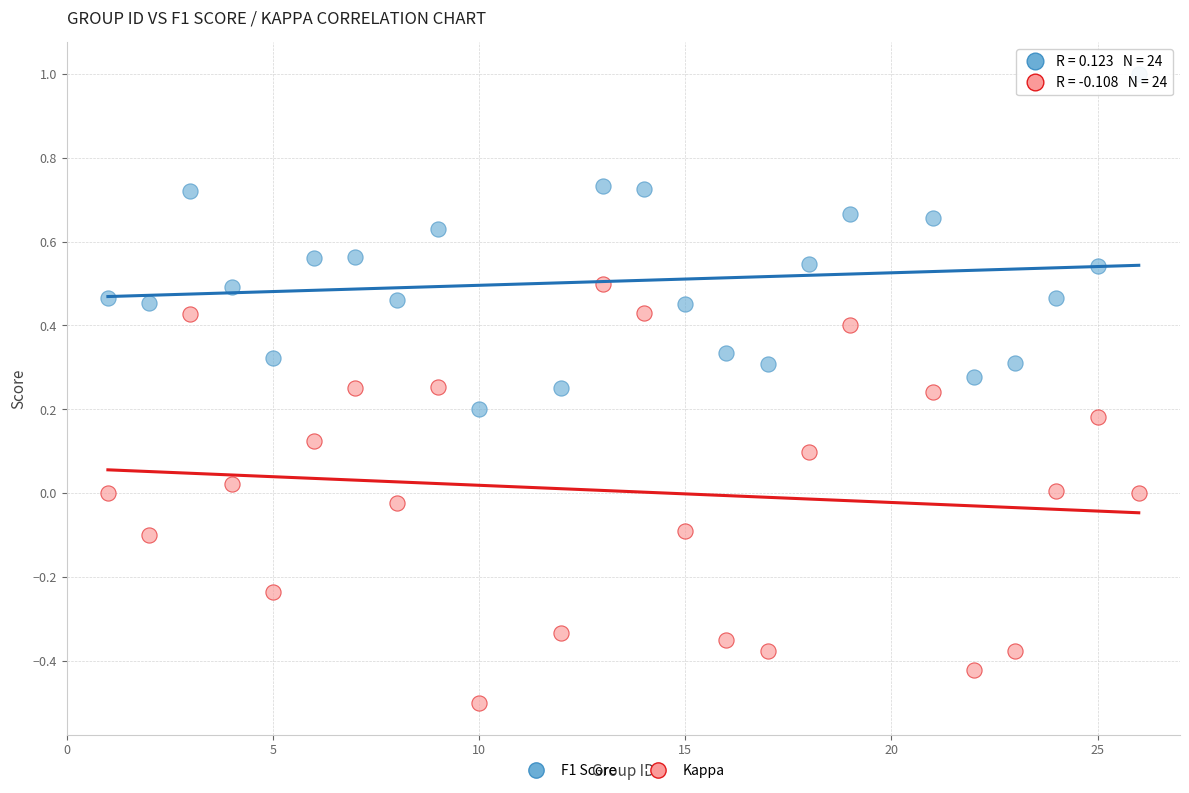

Which series has the largest Y range (max minus min)?

Kappa